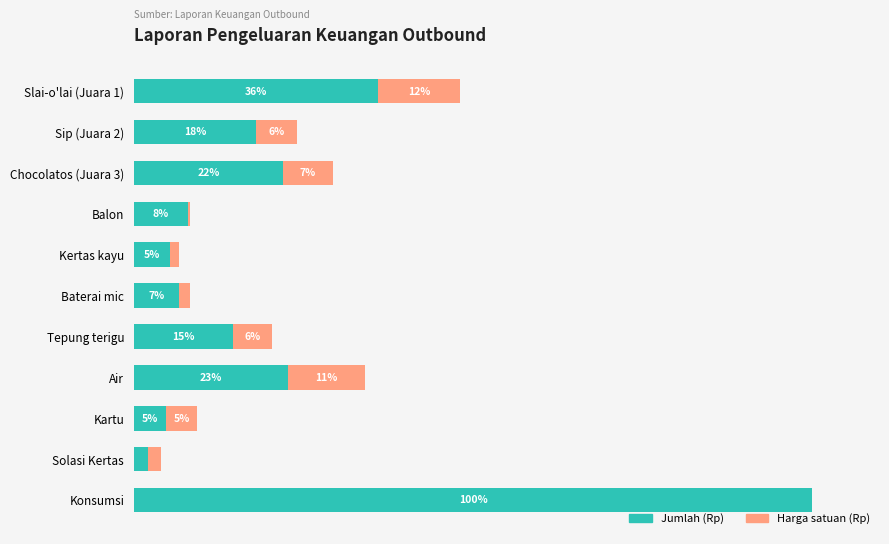

At which category is the sum across all series the highest?

Konsumsi